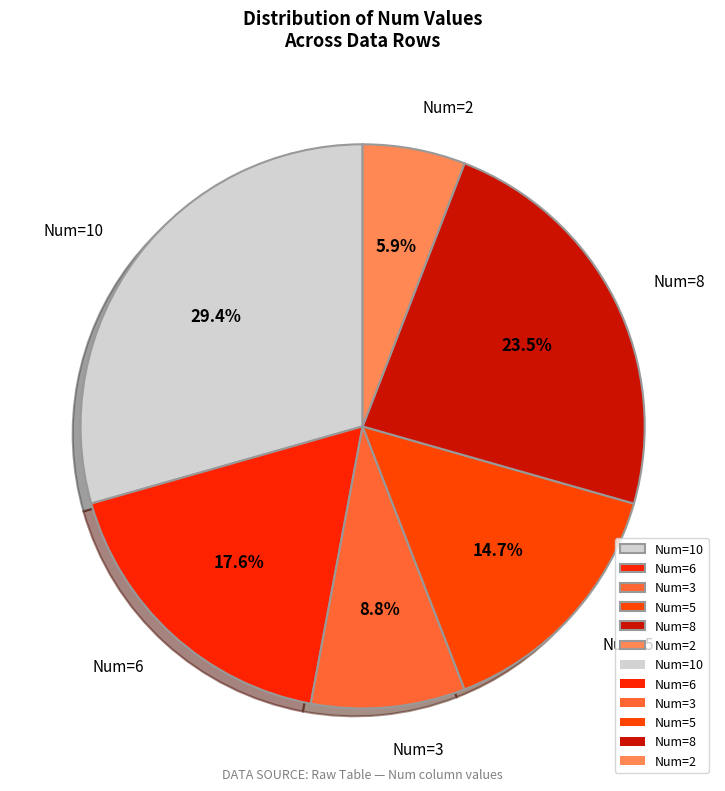

Count the number of slices in the pie.

6